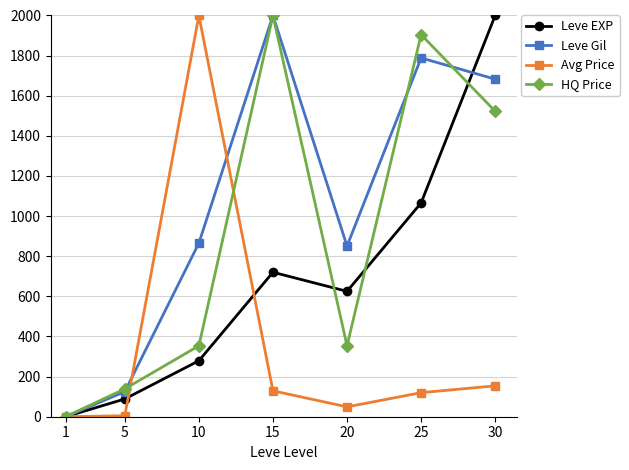

Is the value of Avg Price at 15 greater than the value of HQ Price at 30?

No